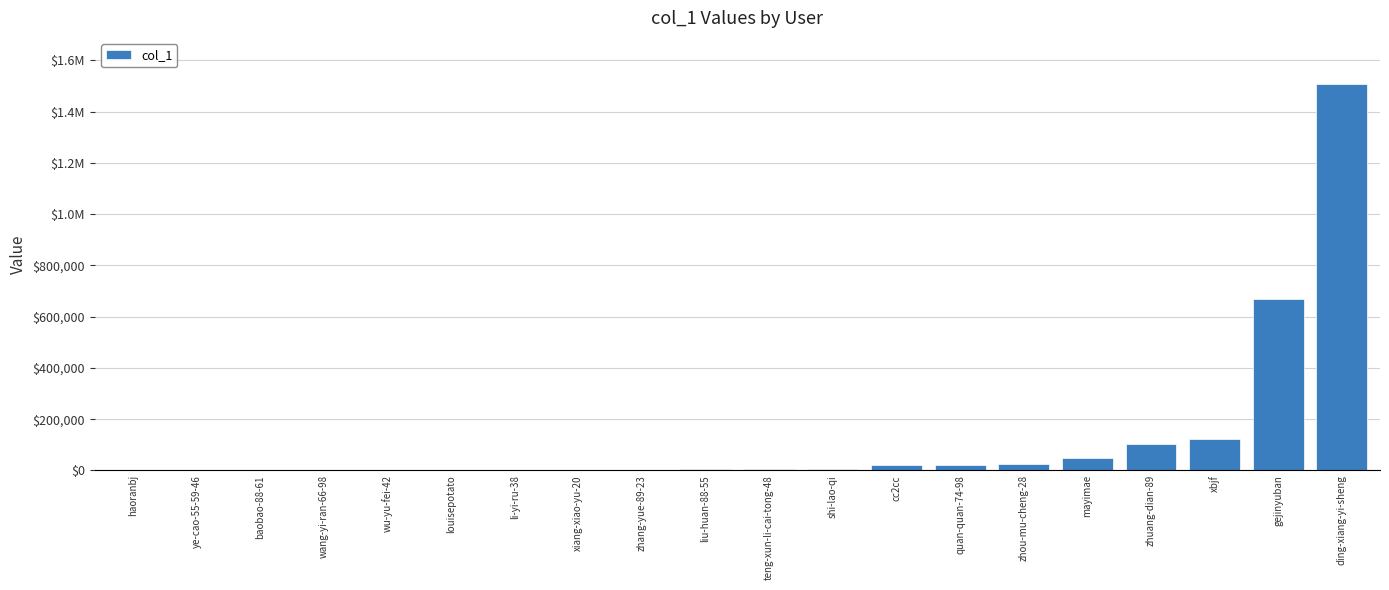

Are the bars horizontal?

No